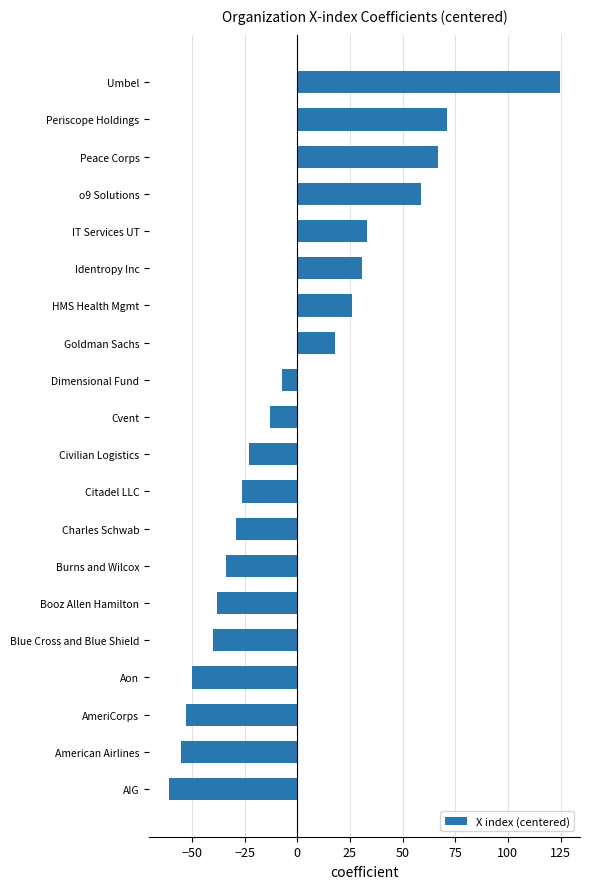

How many bars are there in total?

20